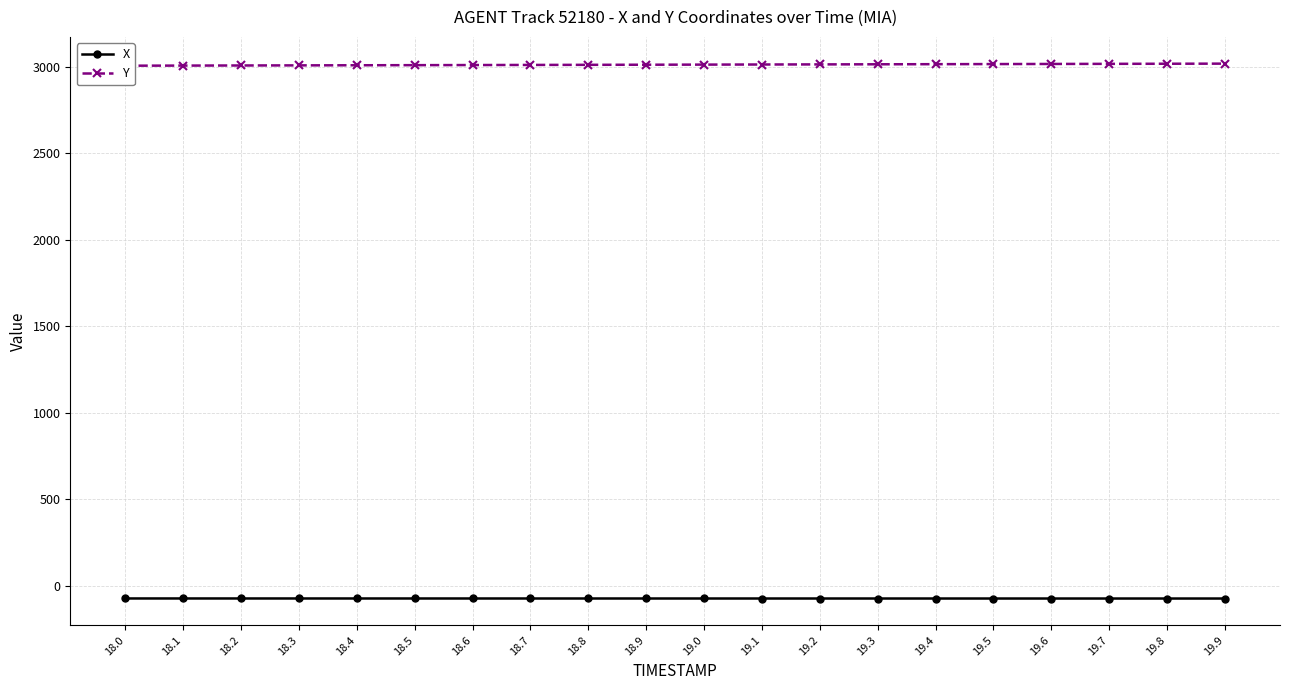

True or false: X has more than 2 points higher than both neighbors.

False